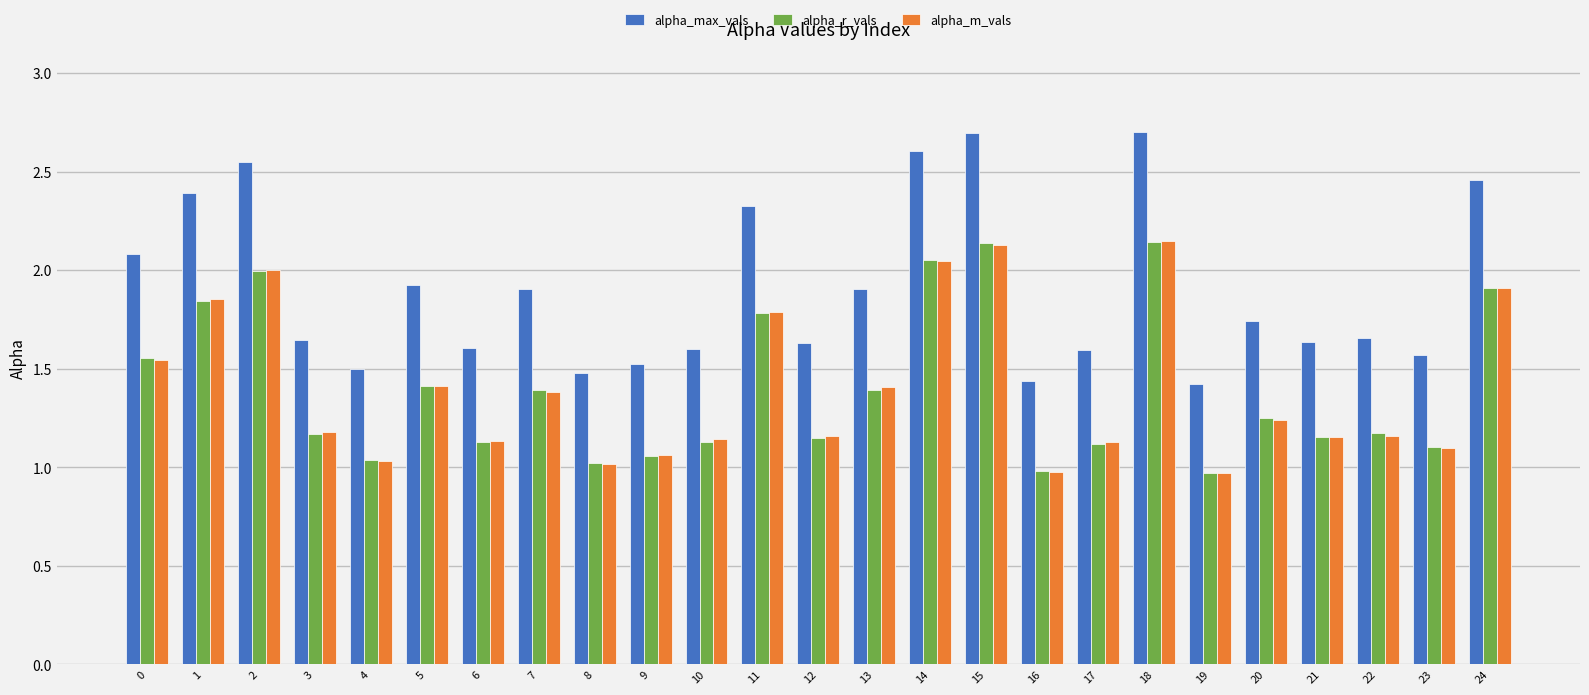

What is the maximum value shown in the chart?

2.7